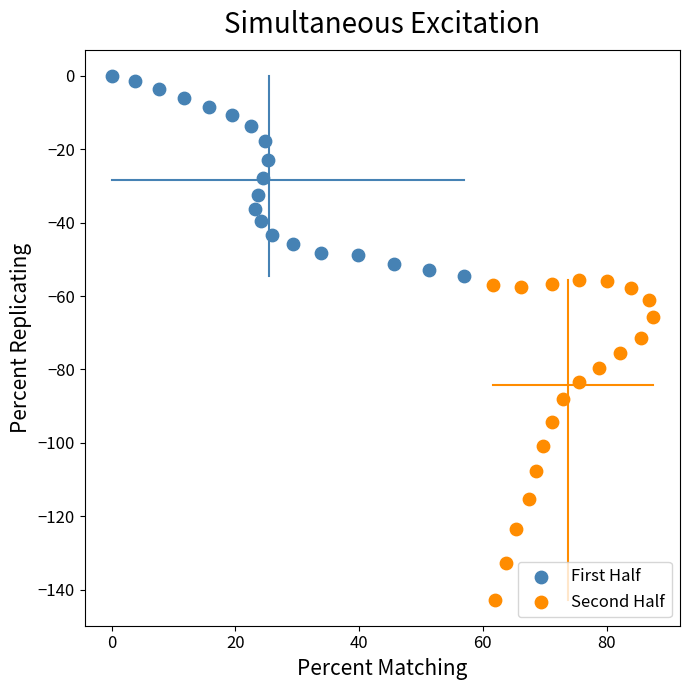

Which series contains the highest Y value?

First Half